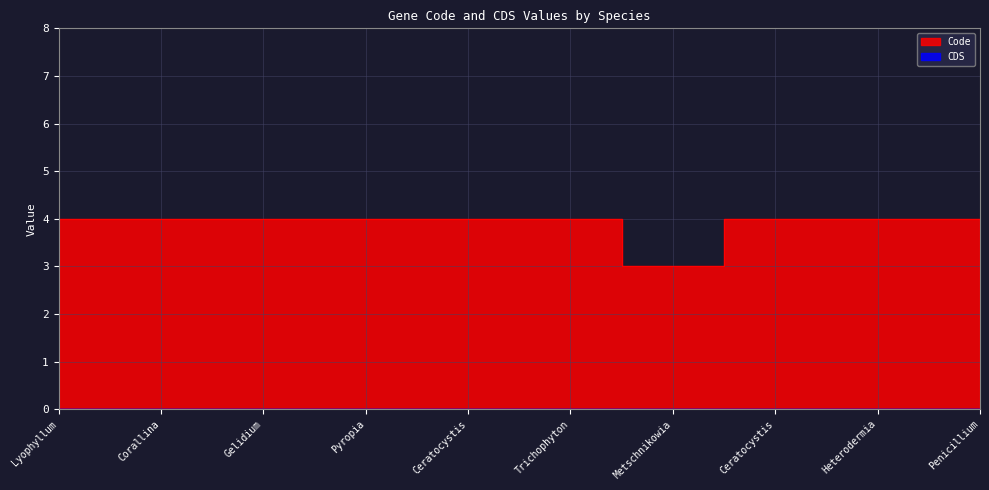

What is the label of the 4th point from the right?

Metschnikowia